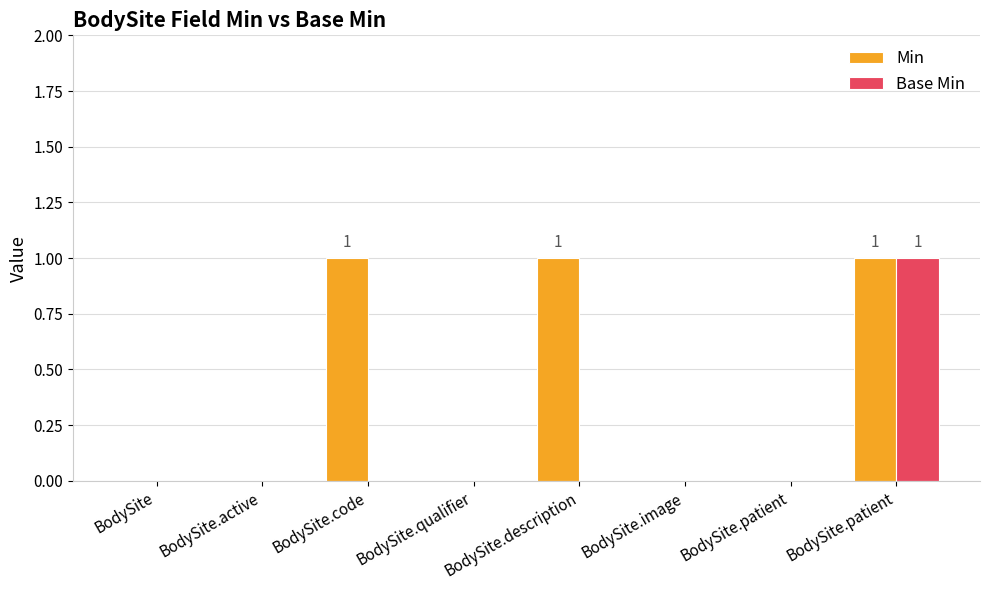

Is the value of Base Min at BodySite.patient greater than the value of Min at BodySite.qualifier?

No